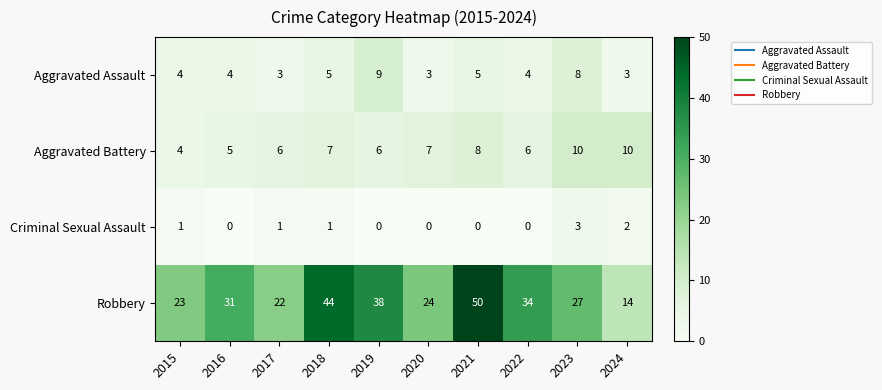

Which label corresponds to the largest value in the chart?

2021